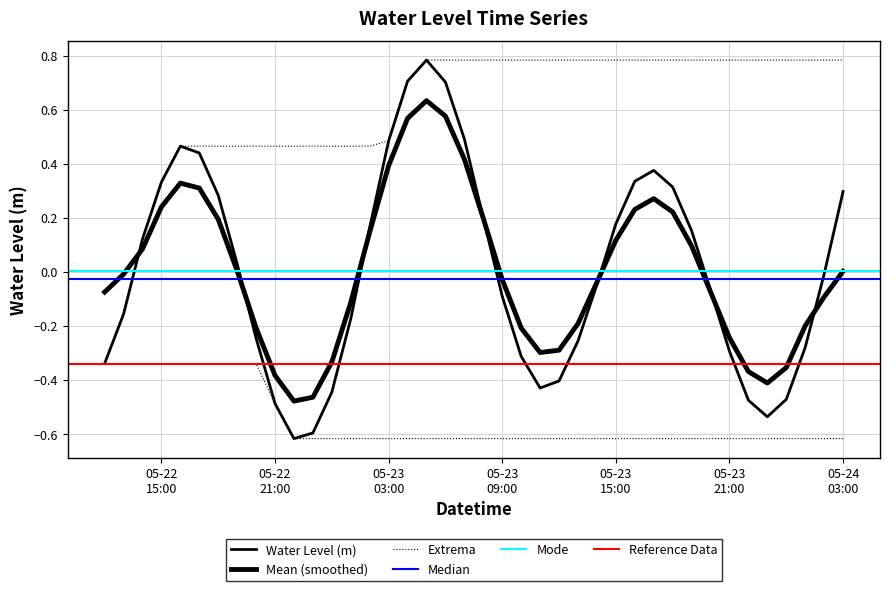

At which category does the chart reach its peak across all series?

2023-05-23 05:00:00